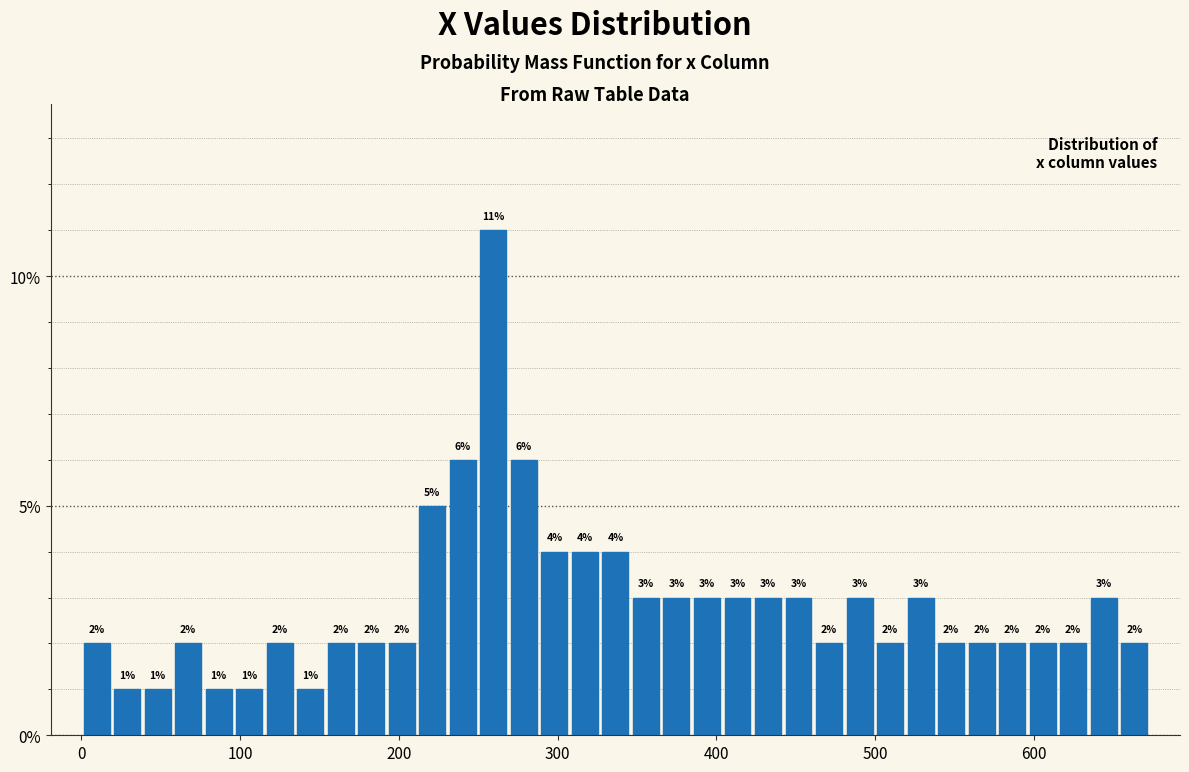

Around what value on the x-axis is the tallest bar? Give the approximate position of its centre, as read against the axis.

260